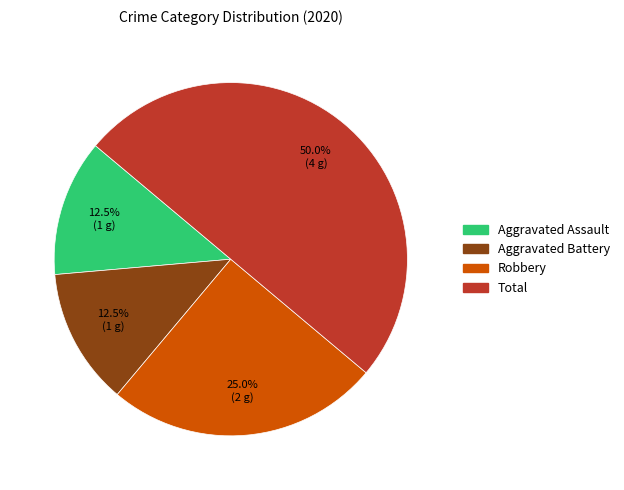

Which has a higher value, Robbery or Total?

Total